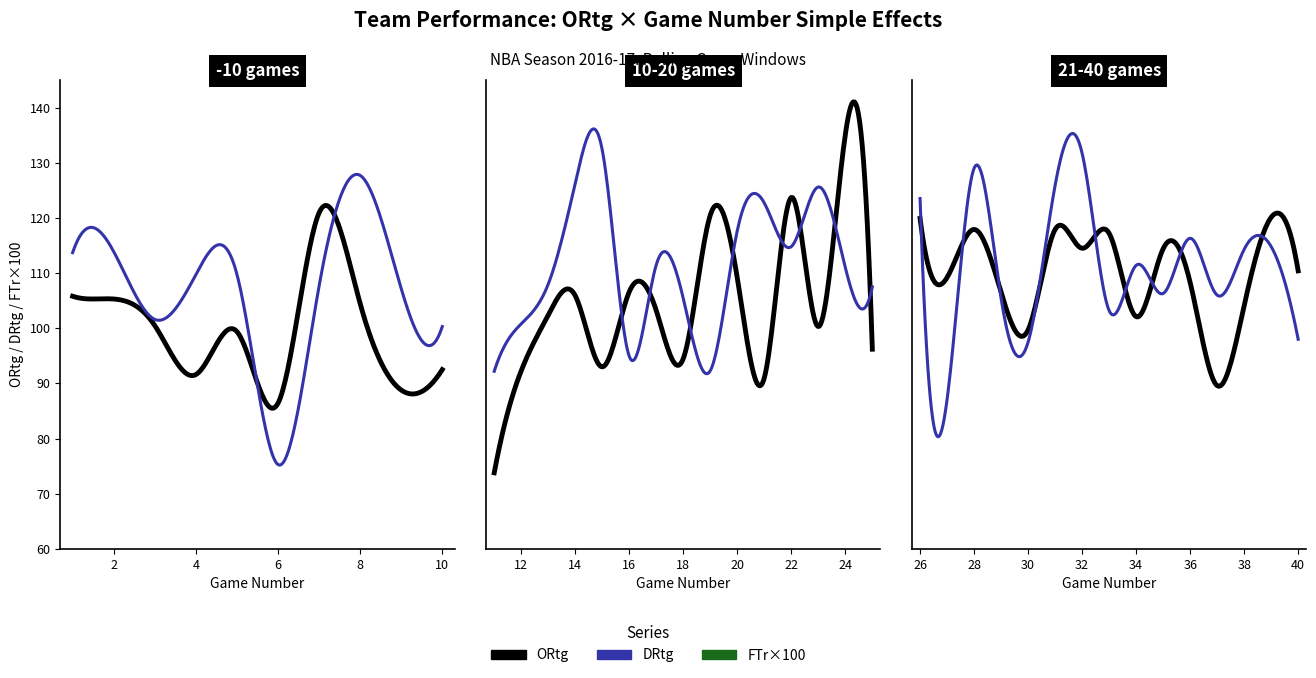

Which category has the highest value across all series?

24